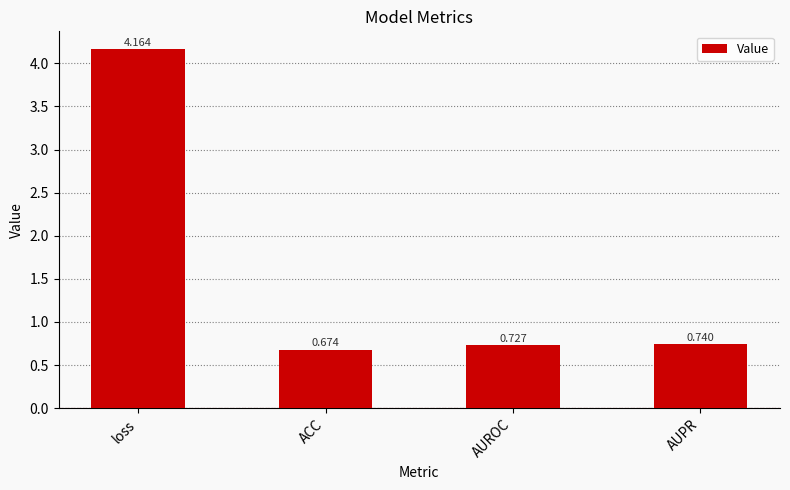

True or false: the data shows 1.3 at AUPR.

False